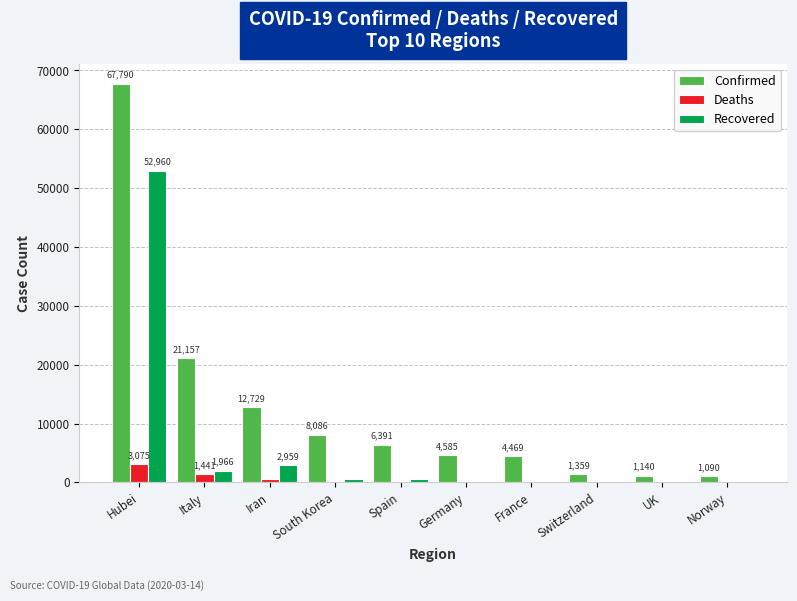

At which label does Confirmed first exceed 6391?

Hubei